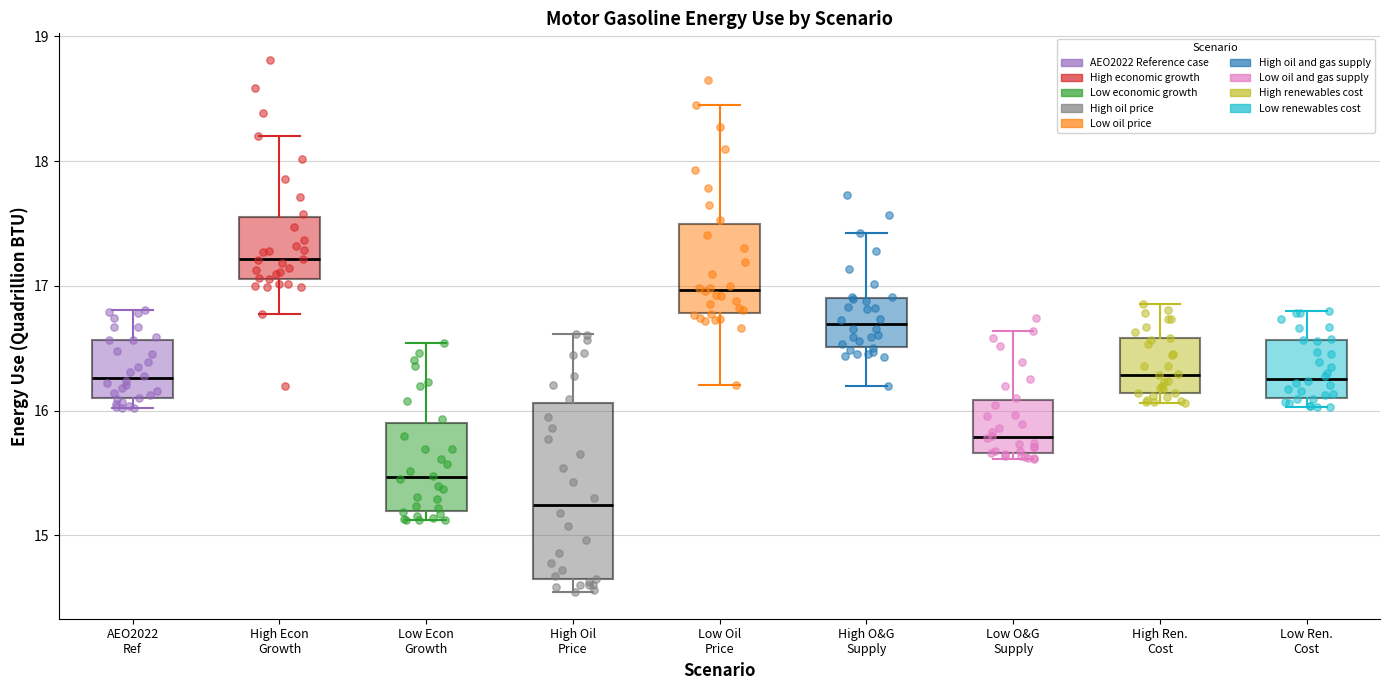

Reading left to right, transcribe this box plot: for each box, give where its median line is, the range the box spans, and where its two whiskers end, as read against the y-axis. The values are not printed on the chart, so give them approximately, as read against the axis.

AEO2022 Ref: median 16.3, box 16.1 to 16.6, whiskers 16.0 to 16.8
High Econ Growth: median 17.2, box 17.1 to 17.6, whiskers 16.8 to 18.2
Low Econ Growth: median 15.5, box 15.2 to 15.9, whiskers 15.1 to 16.5
High Oil Price: median 15.2, box 14.7 to 16.1, whiskers 14.5 to 16.6
Low Oil Price: median 17.0, box 16.8 to 17.5, whiskers 16.2 to 18.5
High O&G Supply: median 16.7, box 16.5 to 16.9, whiskers 16.2 to 17.4
Low O&G Supply: median 15.8, box 15.7 to 16.1, whiskers 15.6 to 16.6
High Ren. Cost: median 16.3, box 16.1 to 16.6, whiskers 16.1 (just below the box's lower edge) to 16.9
Low Ren. Cost: median 16.3, box 16.1 to 16.6, whiskers 16.0 to 16.8